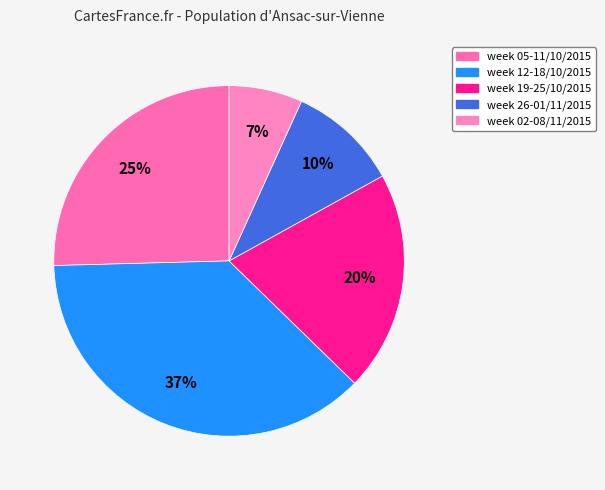

What percentage is the week 05-11/10/2015 slice, to the nearest percent?

25%